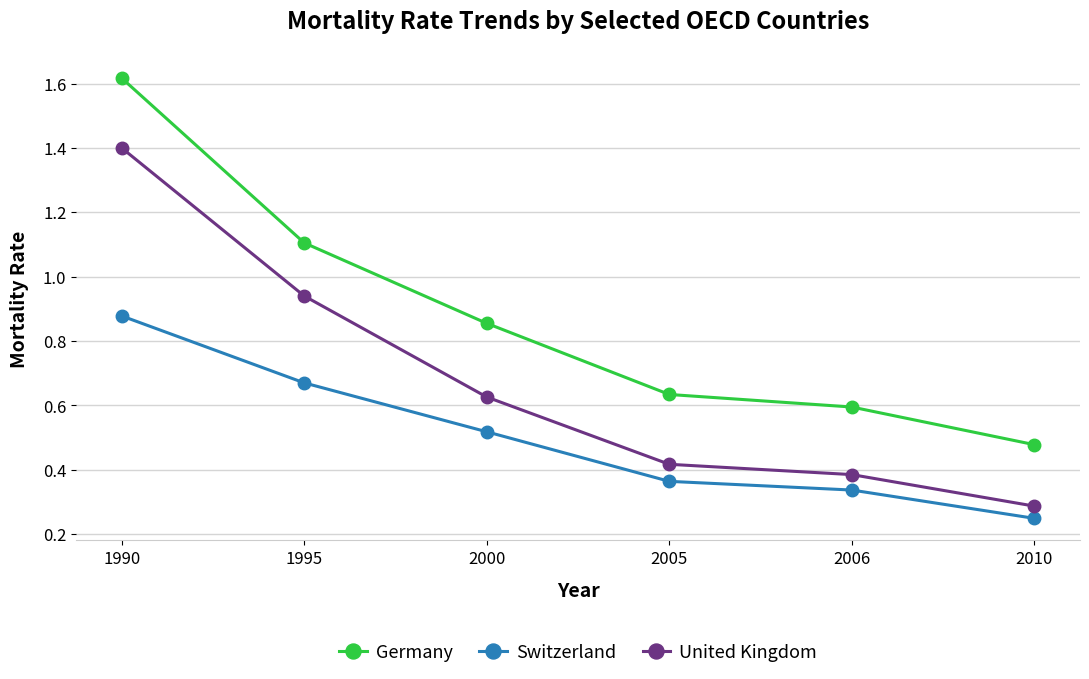

Which category has the lowest value in the Switzerland series?

2010